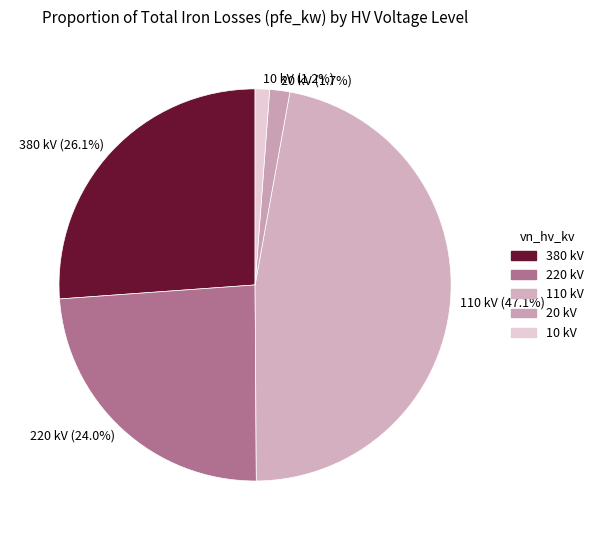

Does 20 kV (1.7%) account for over 50% of the chart?

No